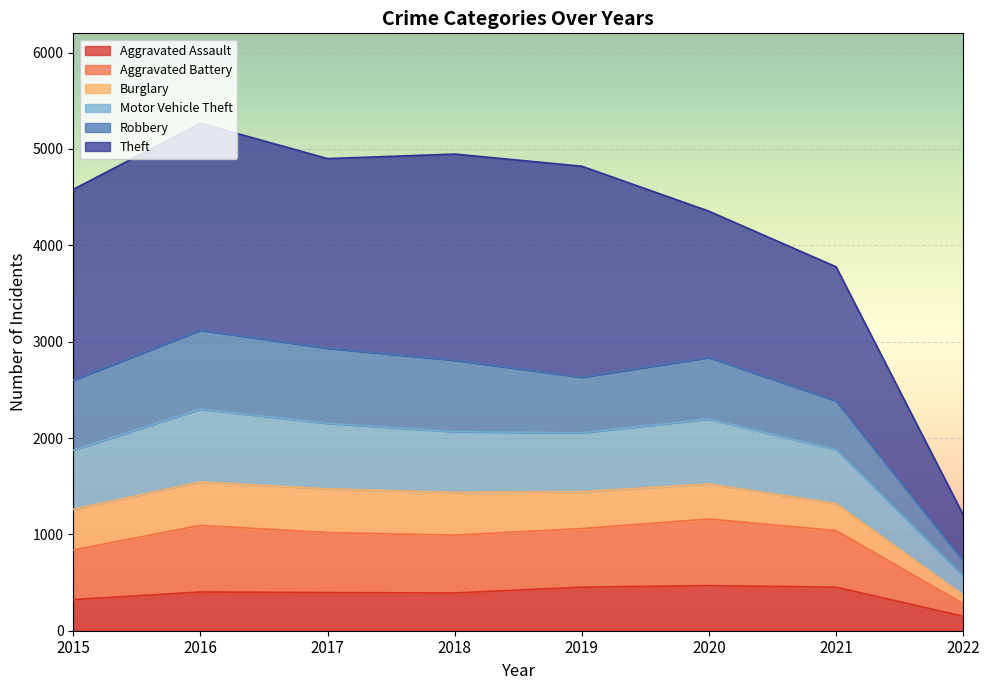

What is the maximum value for Aggravated Assault?

468